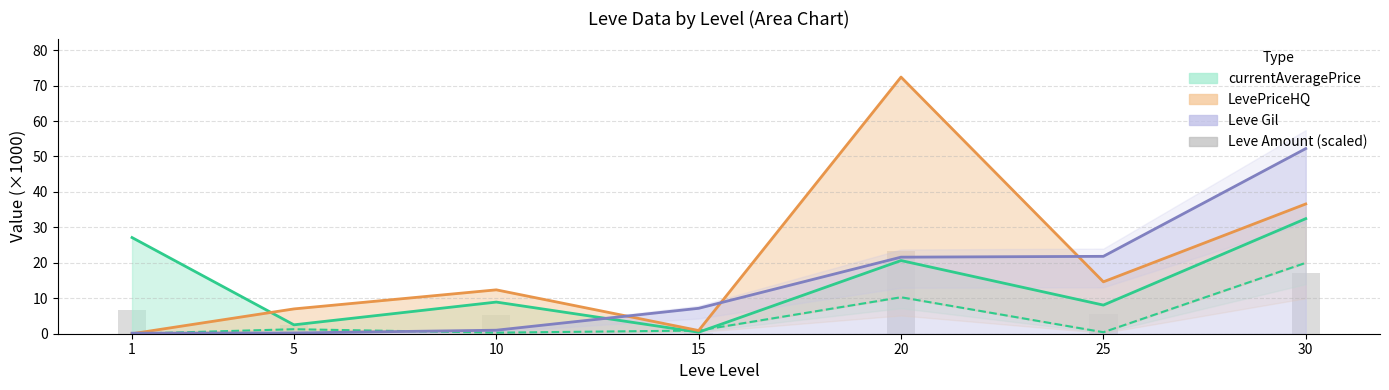

How many categories are shown in the chart?

7